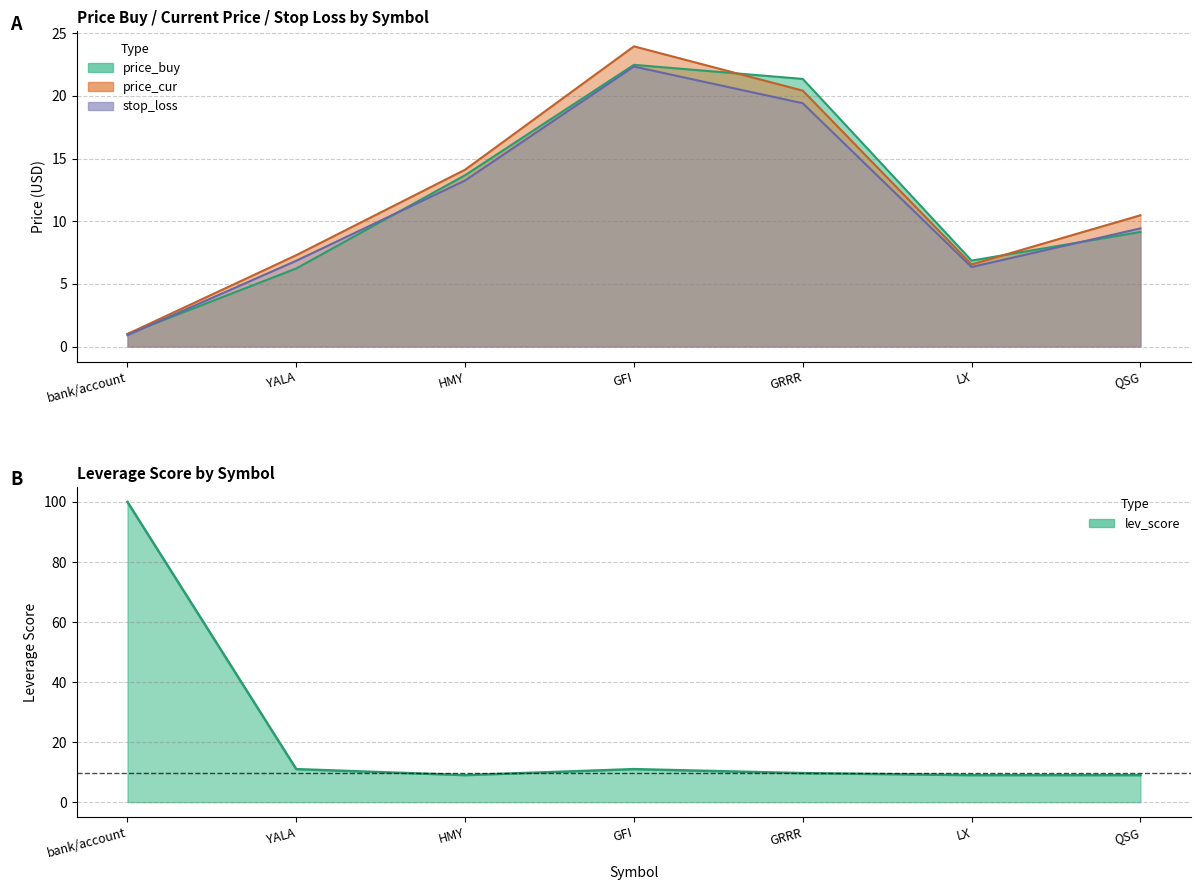

In stop_loss, how many points are lower than both neighbors (excluding endpoints)?

1